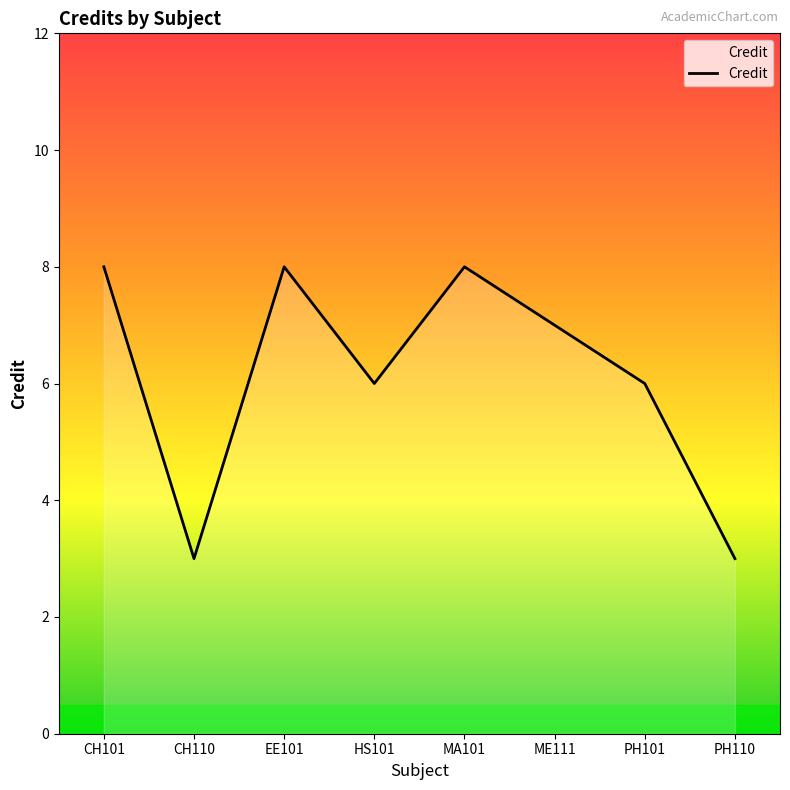

What value does the data have at PH101?

6